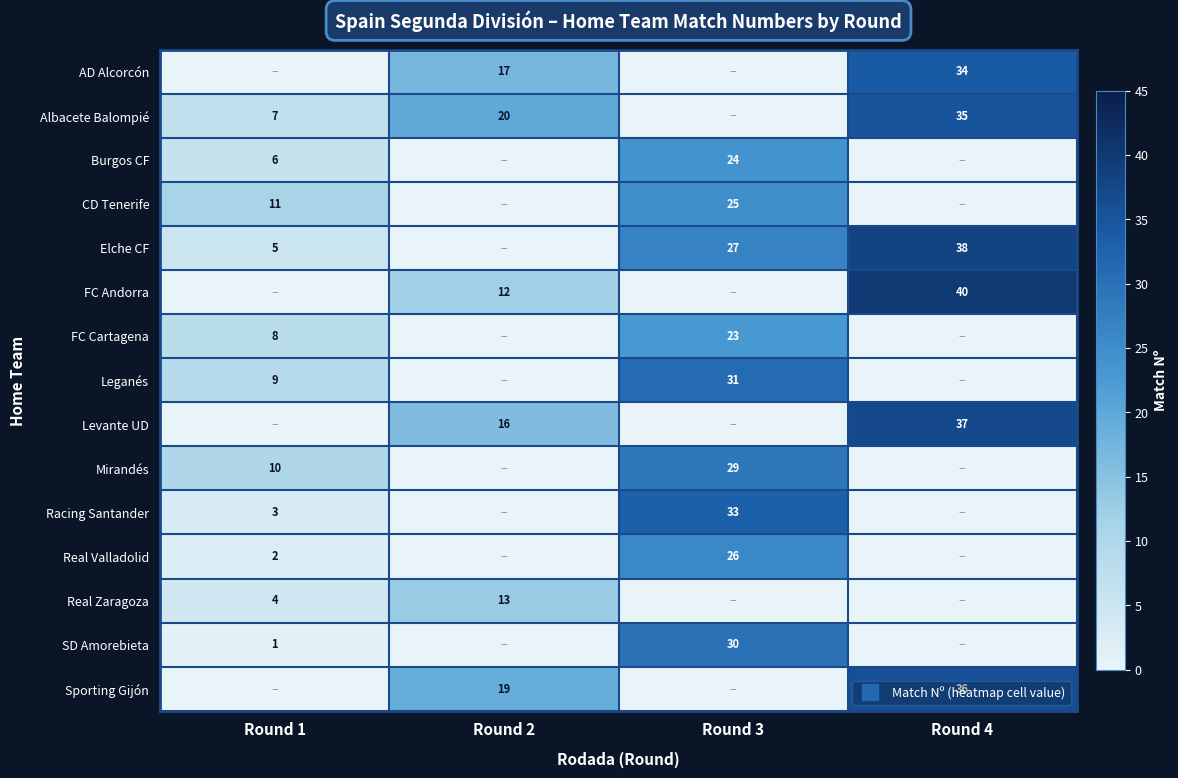

True or false: SD Amorebieta has a value of 30 at Round 3.

True